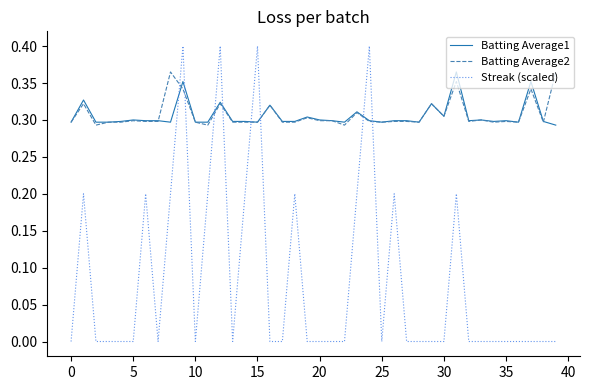

True or false: Batting Average1 has more than 1 interior local peaks.

True